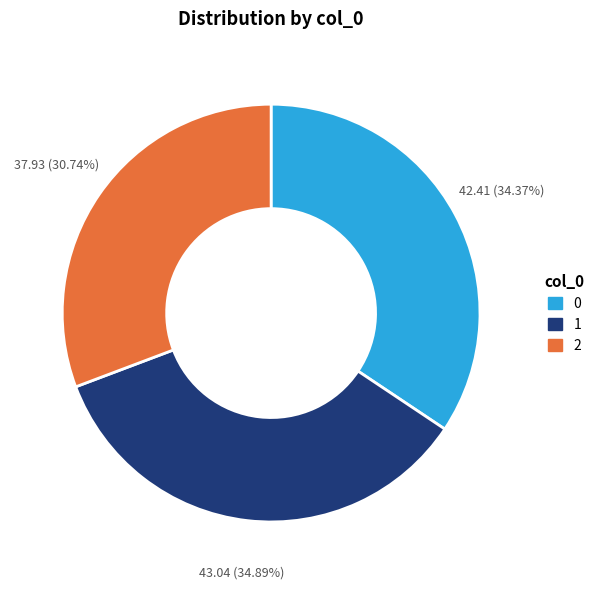

To the nearest percent, what is the average slice percentage?

33%